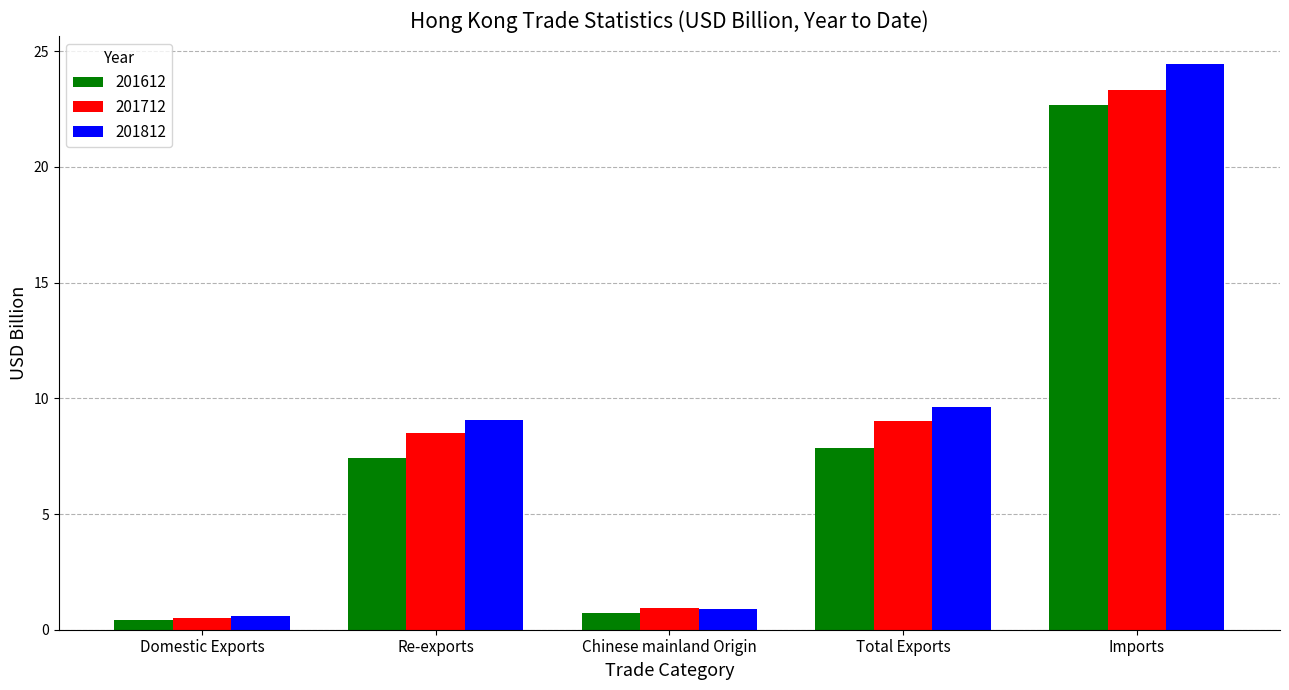

What is the difference between the maximum and minimum values in the 201712 series?

22.8